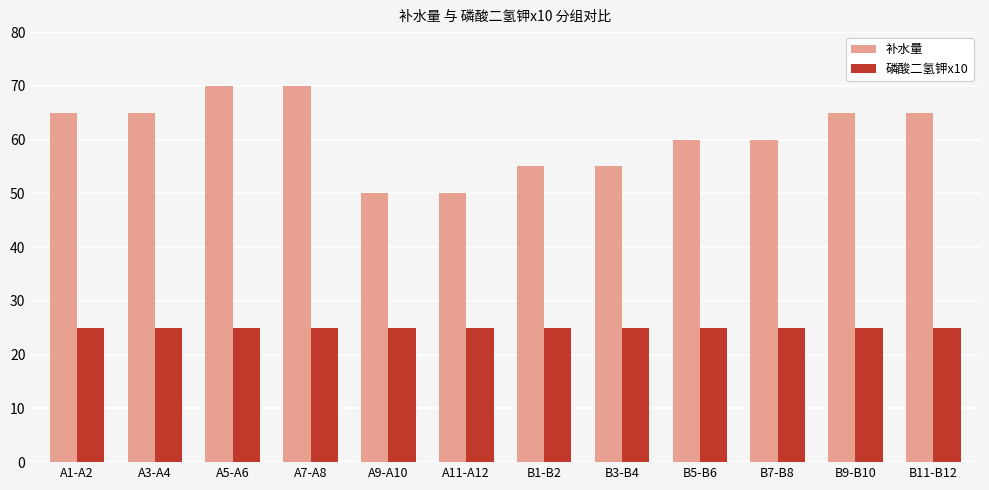

The 磷酸二氢钾x10 series shows 25 at A11-A12. True or false?

True